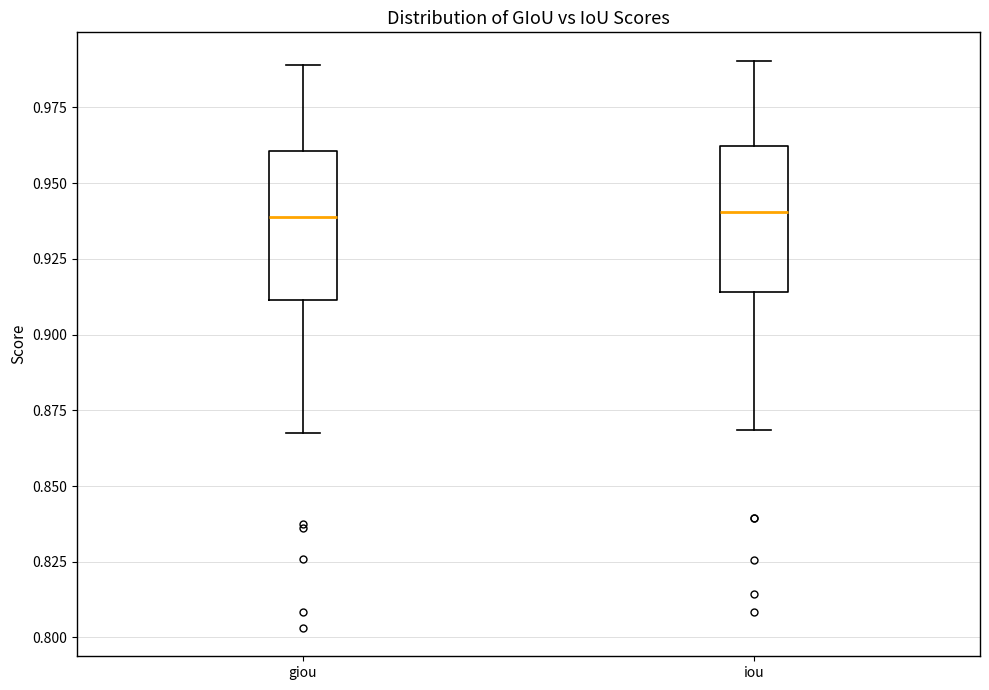

Reading left to right, read every box against the y-axis: the position of its median line, the range the box covers, and the ends of its whiskers. The values are not printed on the chart, so give them approximately, as read against the axis.

giou: median 0.940, box 0.910 to 0.960, whiskers 0.870 to 0.990
iou: median 0.940, box 0.915 to 0.960, whiskers 0.870 to 0.990